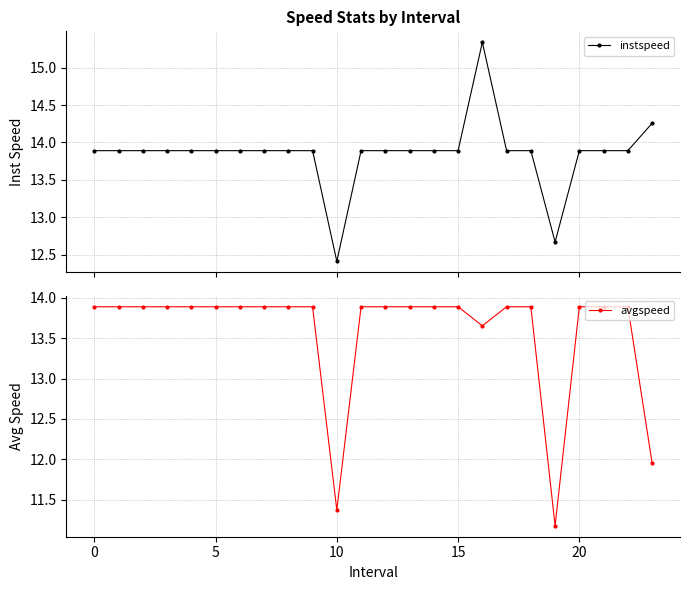

What is the label of the 11th point from the right?

13